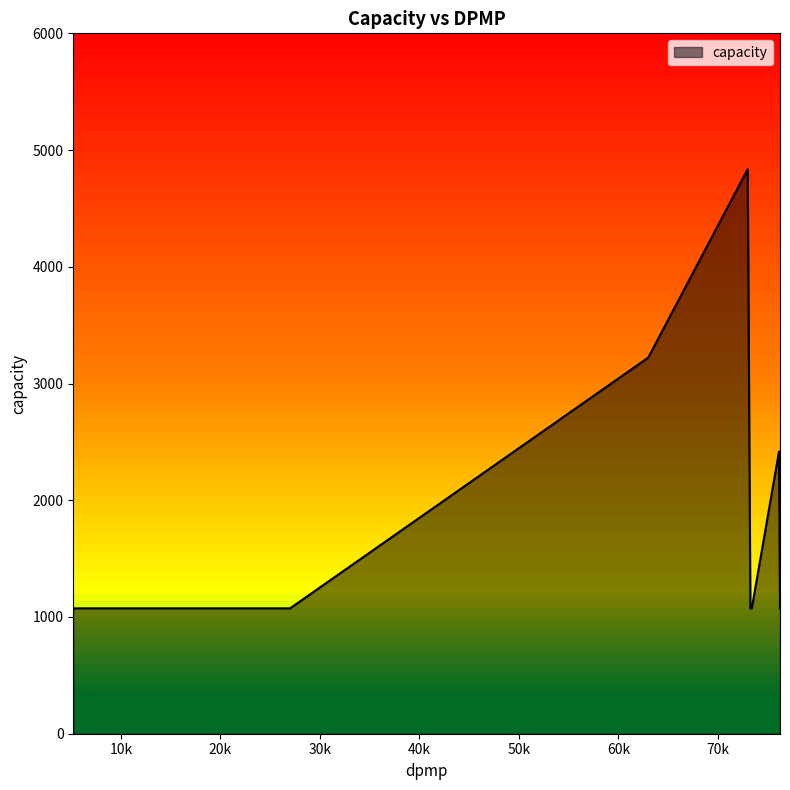

What is the difference between the maximum and minimum values?

3762